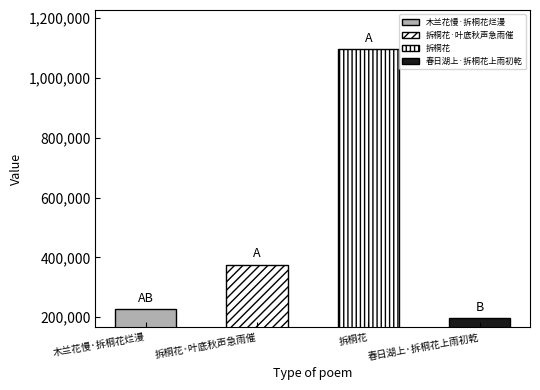

What is the label of the 4th bar from the right?

木兰花慢·拆桐花烂漫